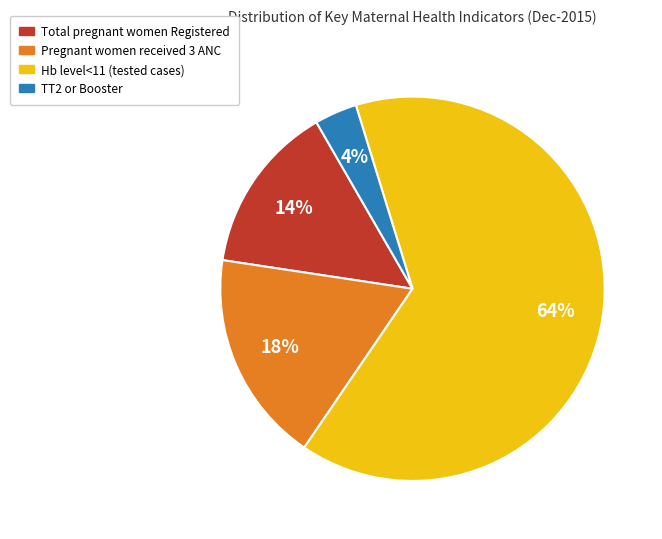

How many slices are in this pie chart?

4